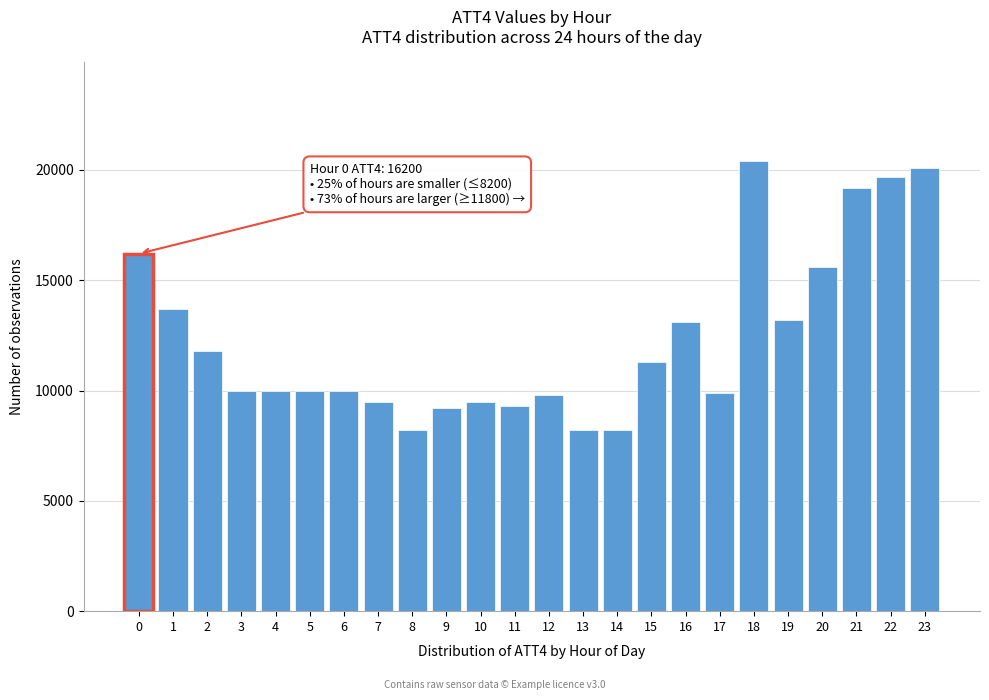

Reading left to right, extract all data points from this chart.

0=16200	1=13700	2=11800	3=10000	4=10000	5=10000	6=10000	7=9500	8=8200	9=9200	10=9500	11=9300	12=9800	13=8200	14=8200	15=11300	16=13100	17=9900	18=20400	19=13200	20=15600	21=19200	22=19700	23=20100